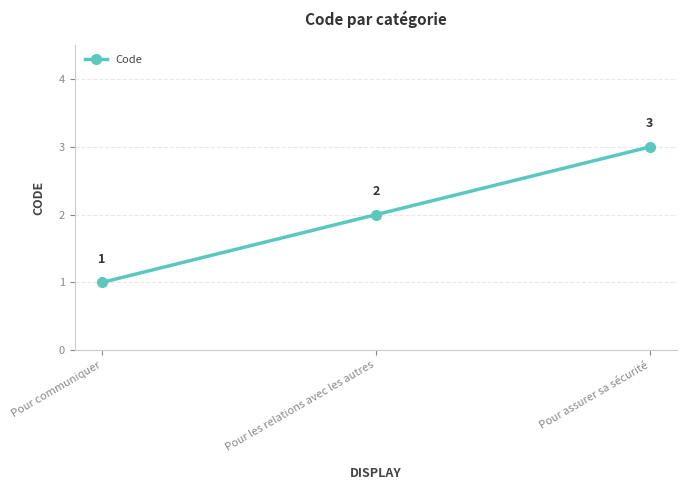

What is the average value?

2